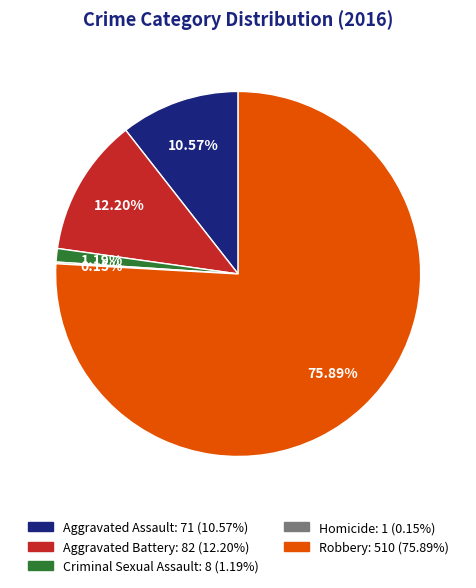

Approximately how many times larger is the value at Robbery compared to Aggravated Assault?

7.2